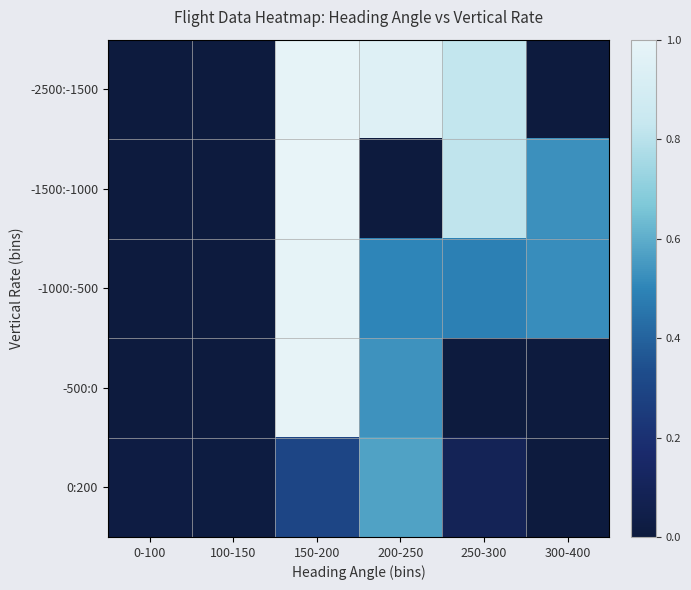

Count the number of categories in the chart.

6